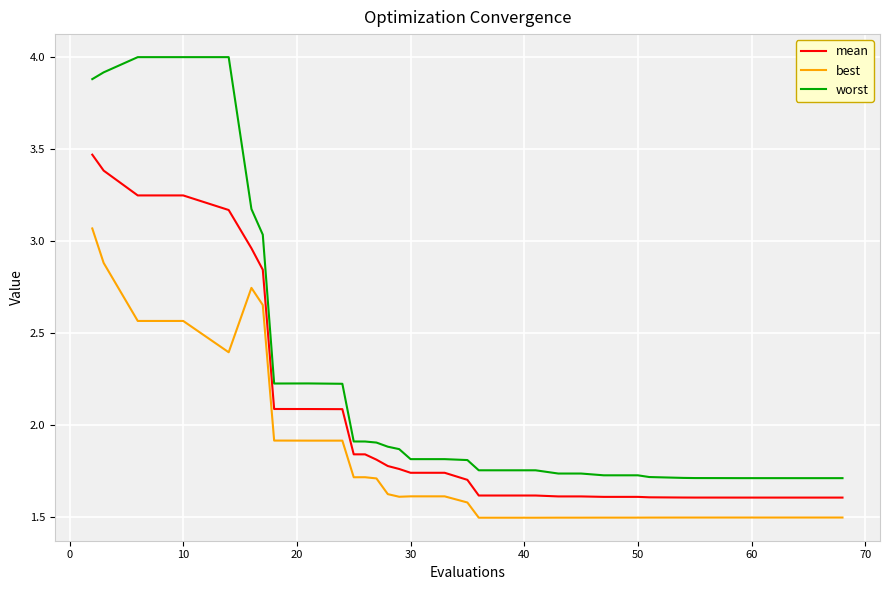

At how many categories does at least one series exceed 3?

7